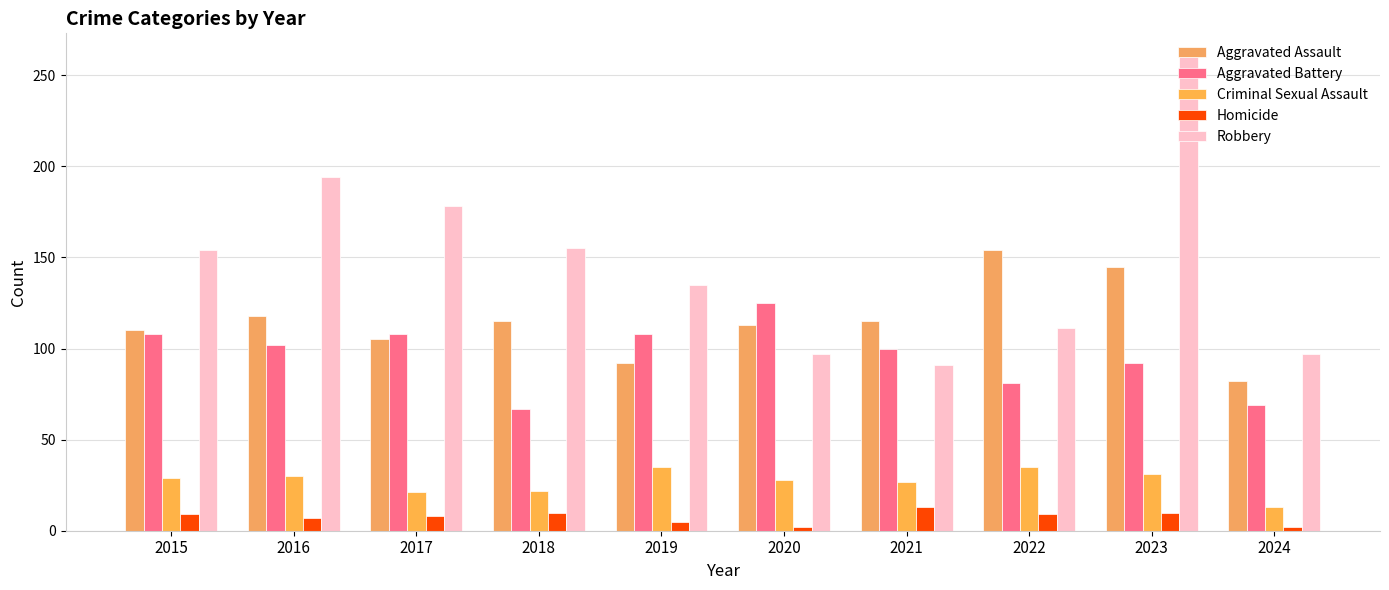

Count the number of data series in this chart.

5